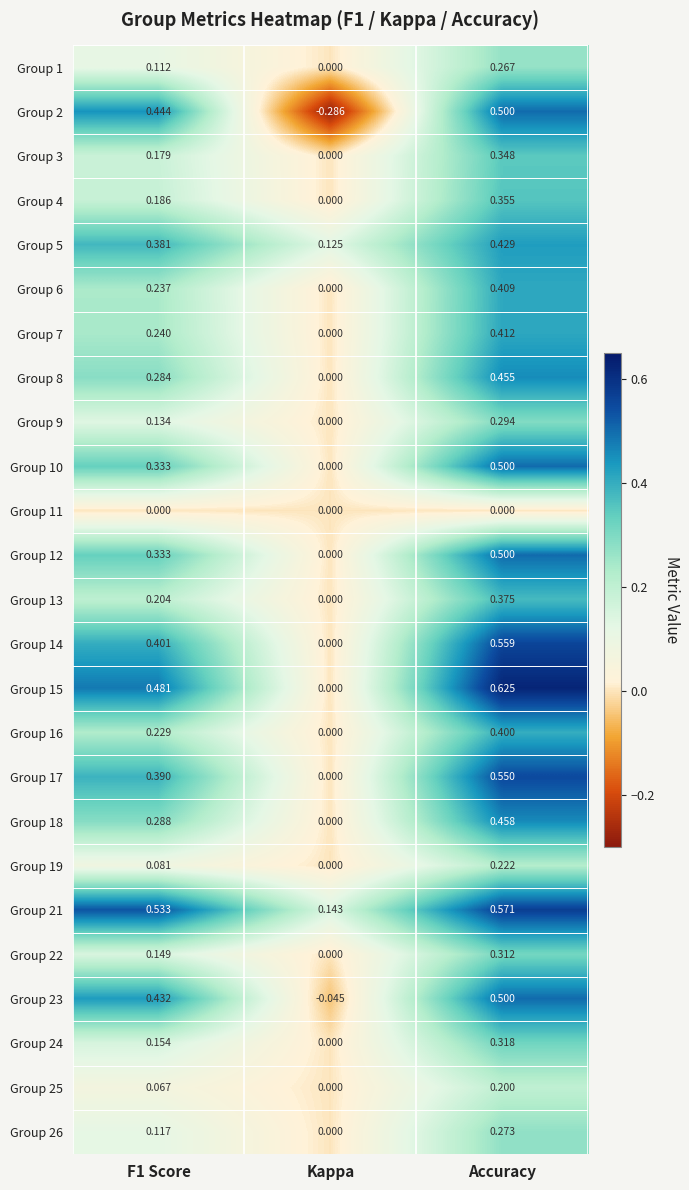

At which category is the sum across all series the highest?

Accuracy